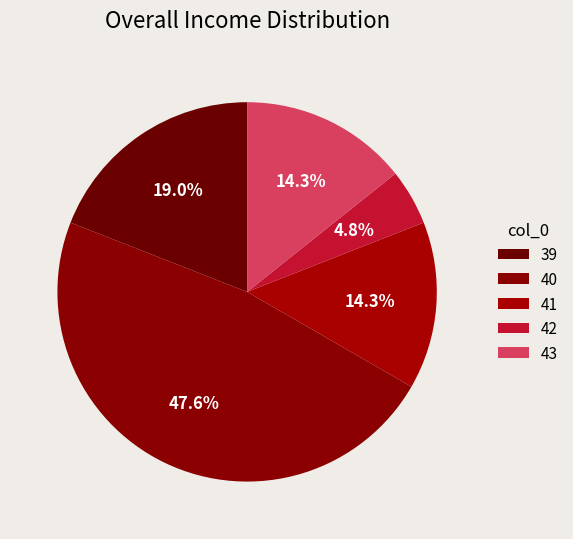

What percentage is the 42 slice, to the nearest percent?

5%